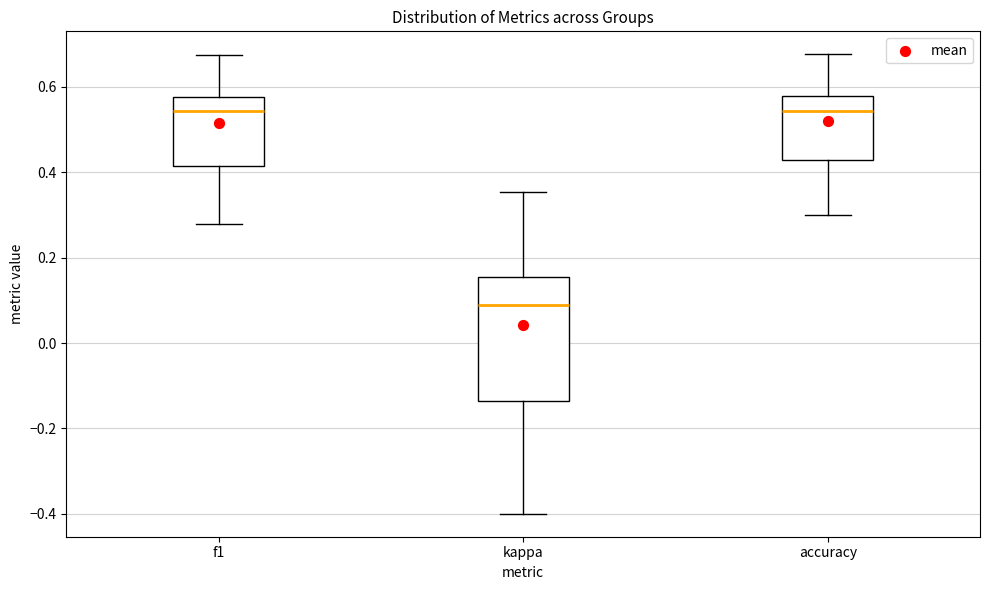

Where does the lower whisker of the box for accuracy end on the y-axis? The values are not printed on the chart, so give them approximately, as read against the axis.

0.30